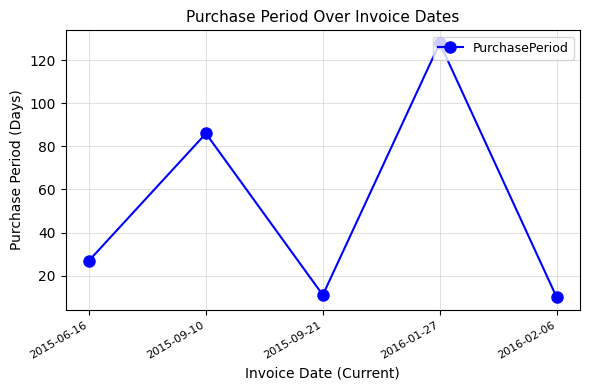

What is the maximum value shown in the chart?

128